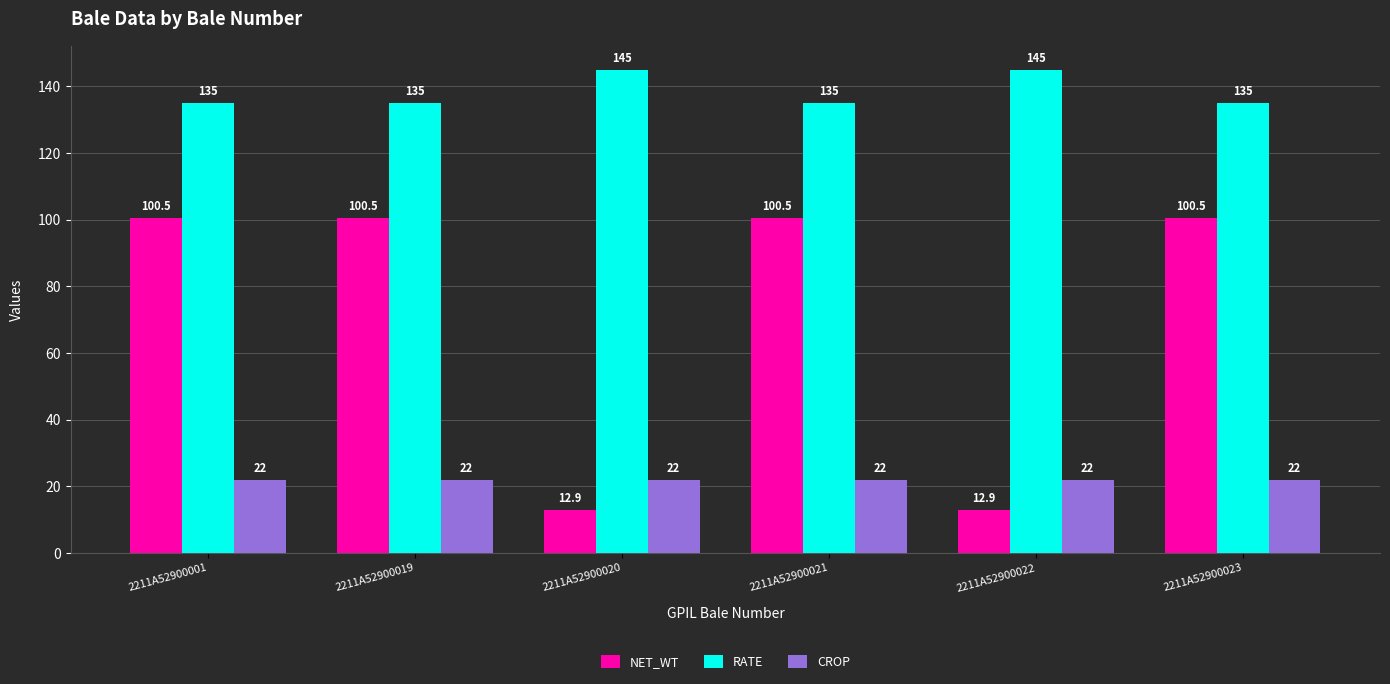

What are all the series names shown in the legend?

NET_WT, RATE, CROP